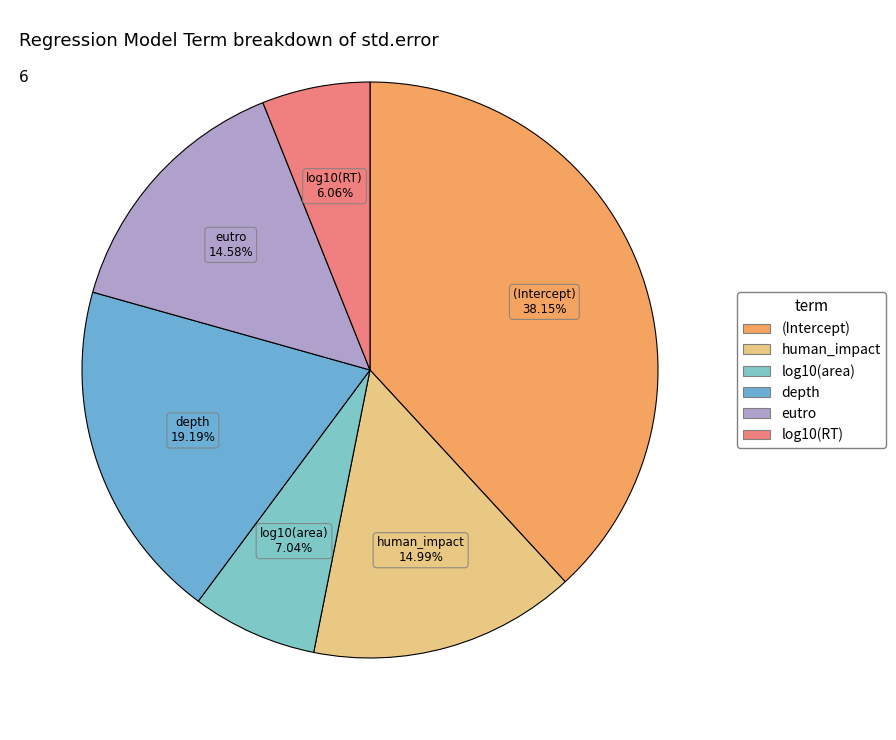

True or false: eutro accounts for 15% of the total.

True